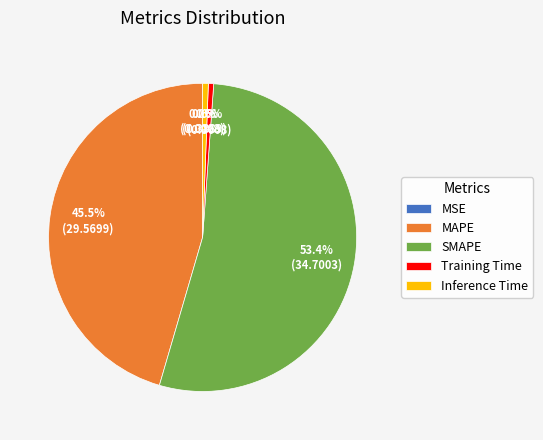

Which slice is the largest?

SMAPE